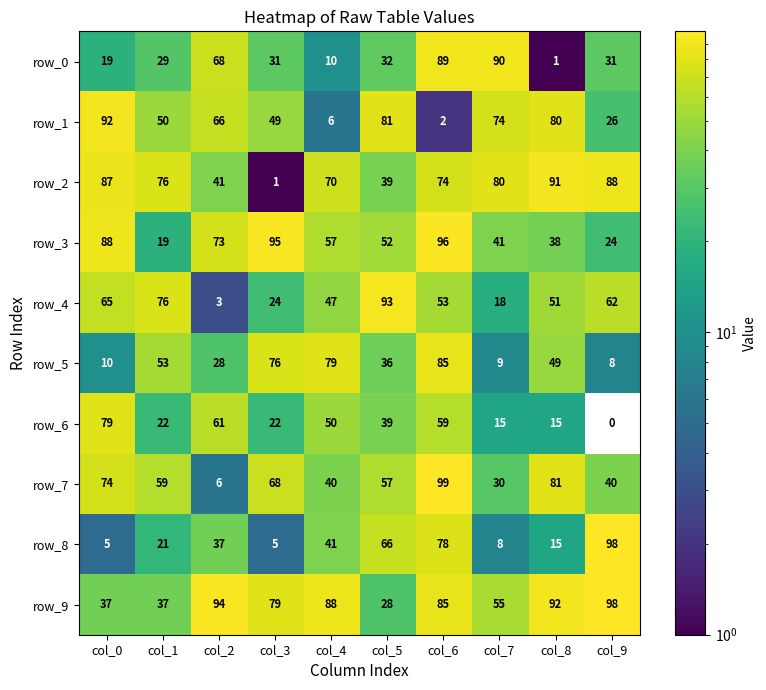

Rank the series at col_4 from highest to lowest value.

row_9, row_5, row_2, row_3, row_6, row_4, row_8, row_7, row_0, row_1